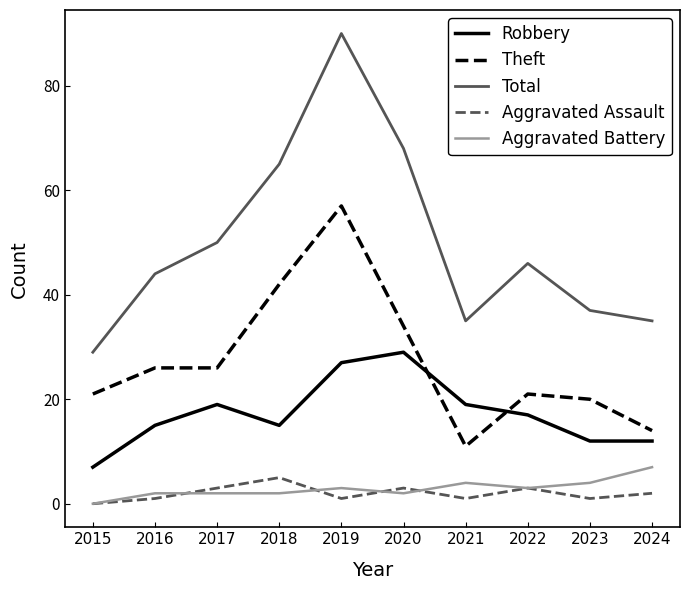

True or false: Aggravated Battery and Theft cross at least once.

False